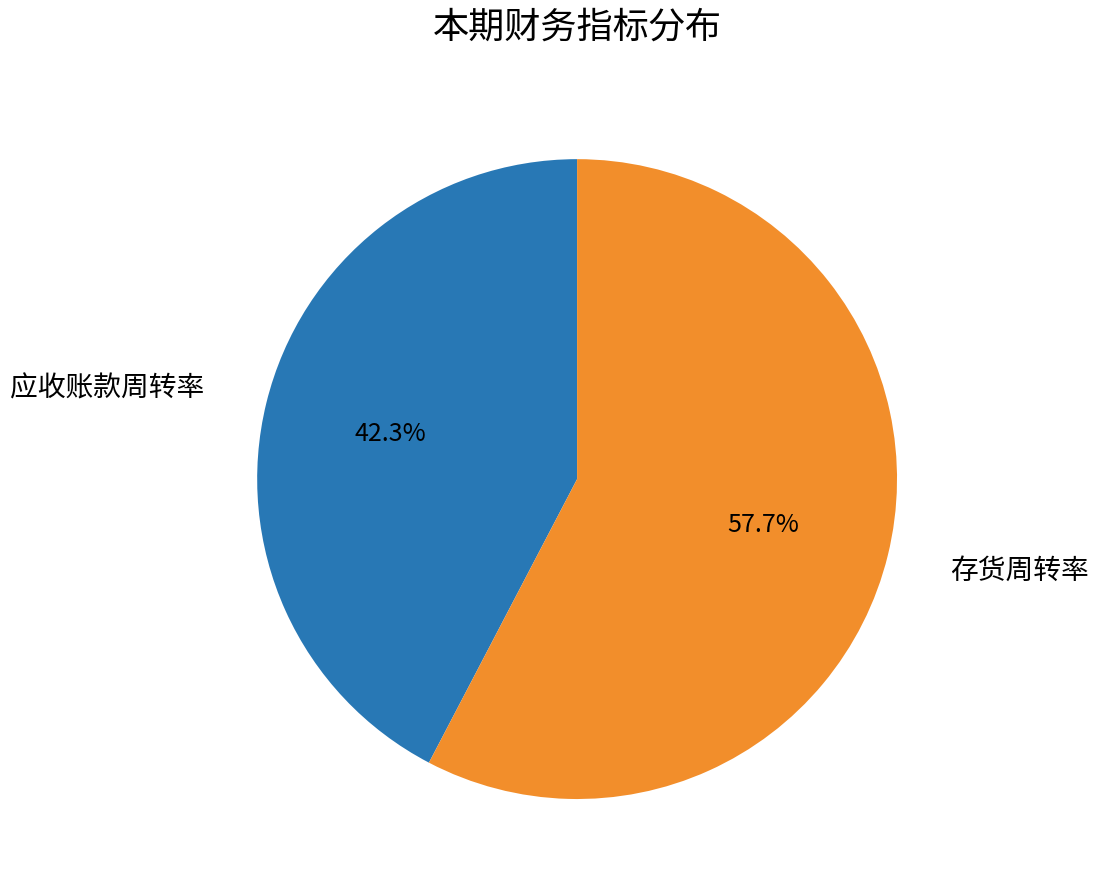

Is there a majority slice in this chart?

Yes